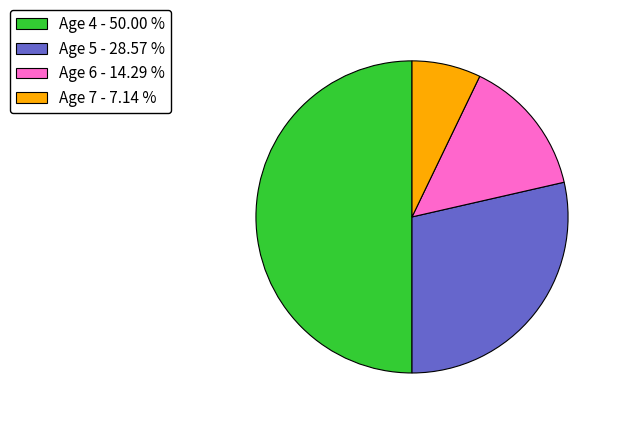

What is the smallest slice in the pie chart?

Age 7